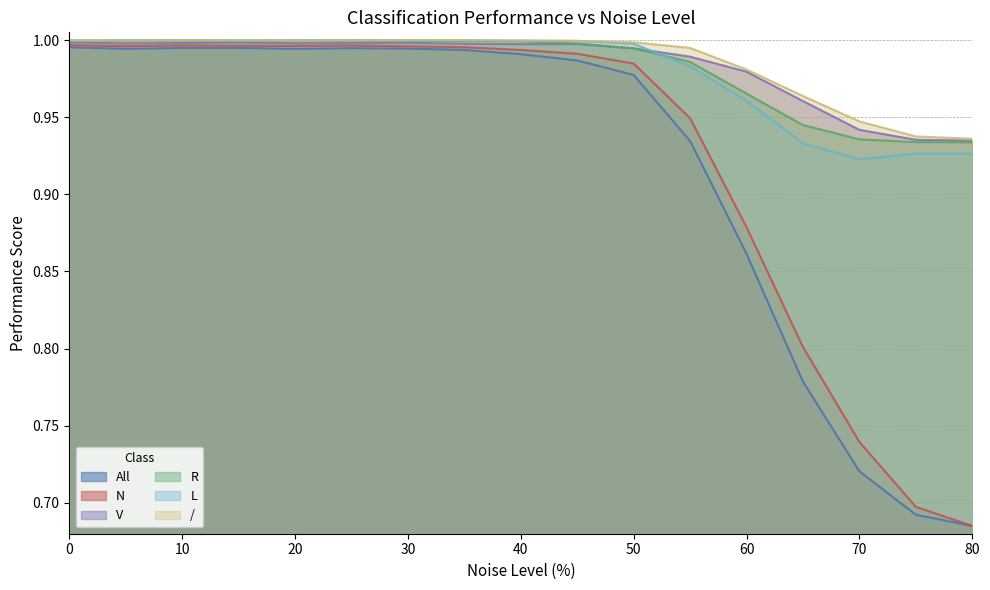

What are all the series names shown in the legend?

All, N, V, R, L, /